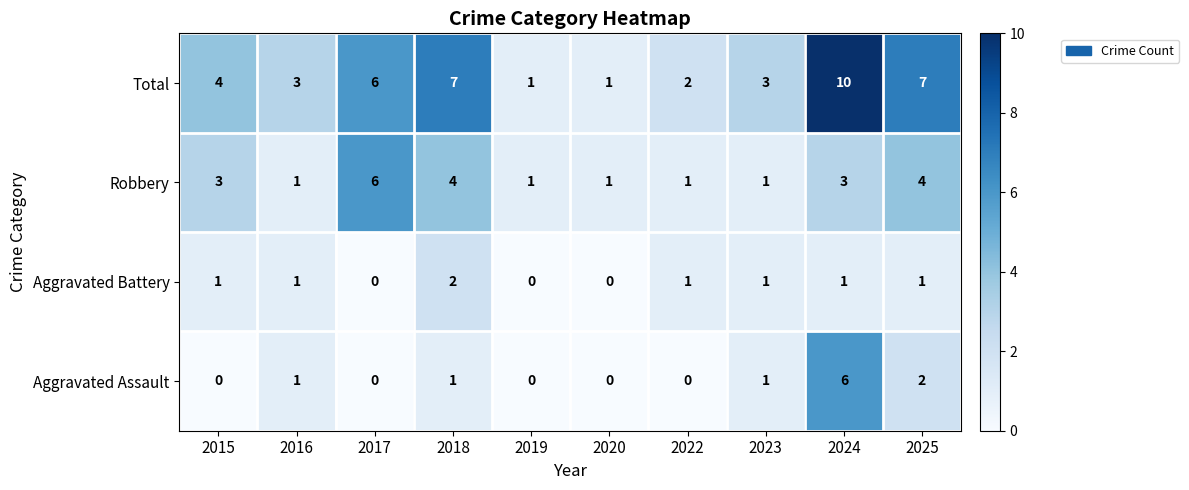

How many values in the Aggravated Assault series are below 1?

5